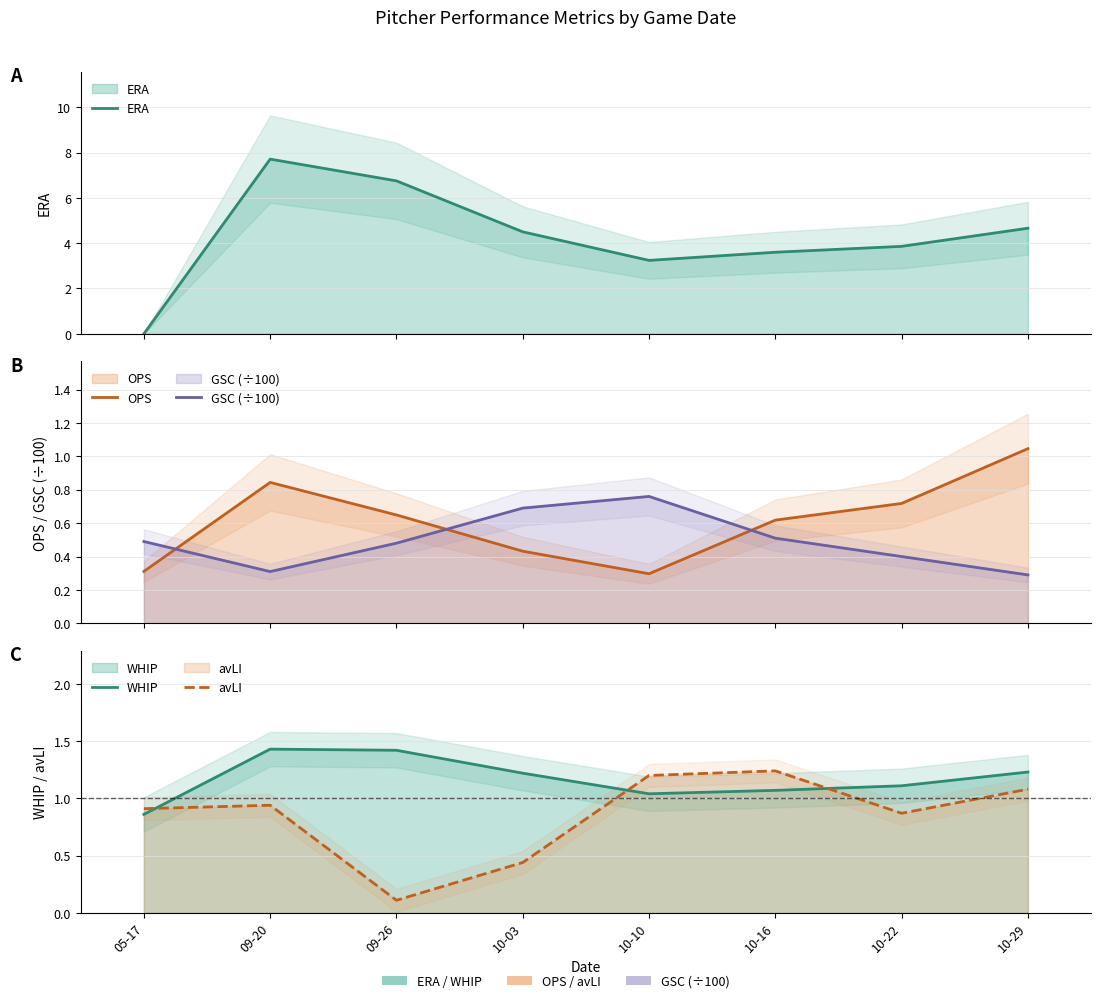

The avLI series shows 0.9 at 05-17. True or false?

True